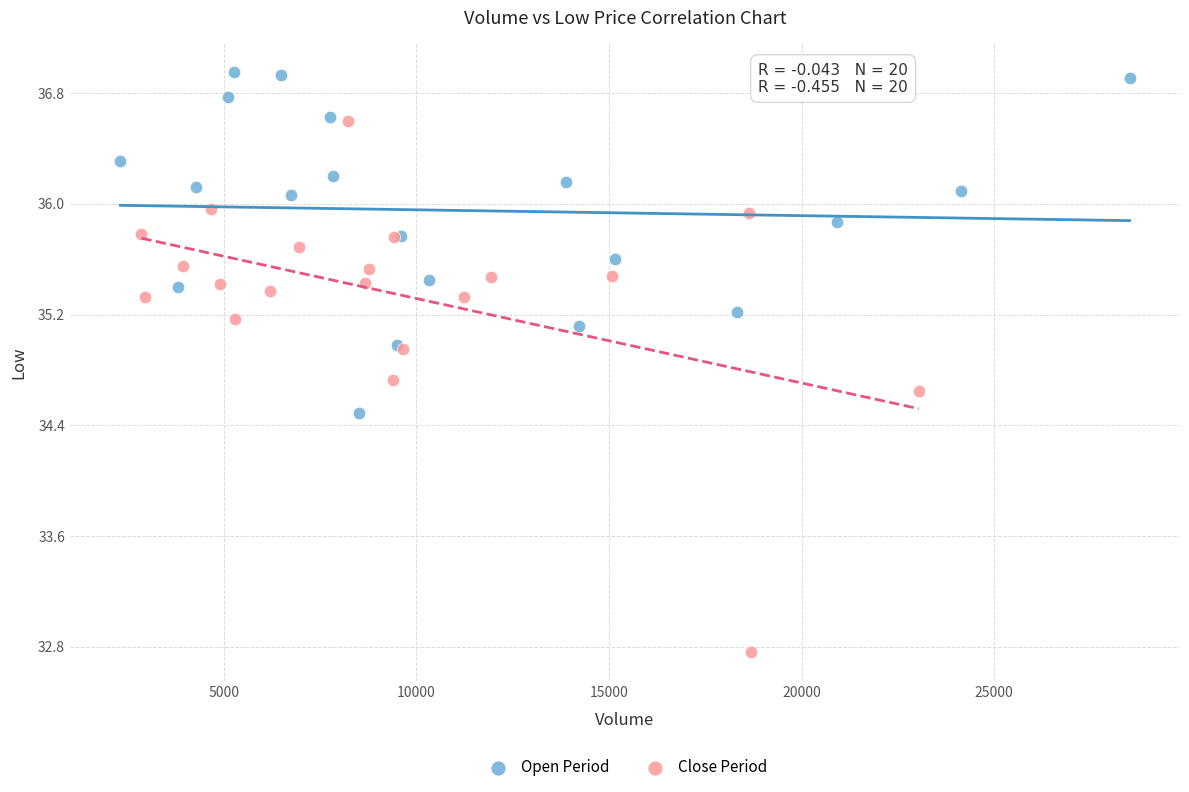

Which series reaches the maximum Y coordinate?

Open Period